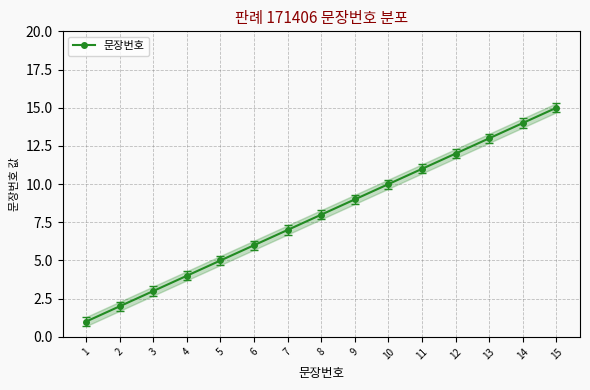

How many lines are shown in the chart?

1